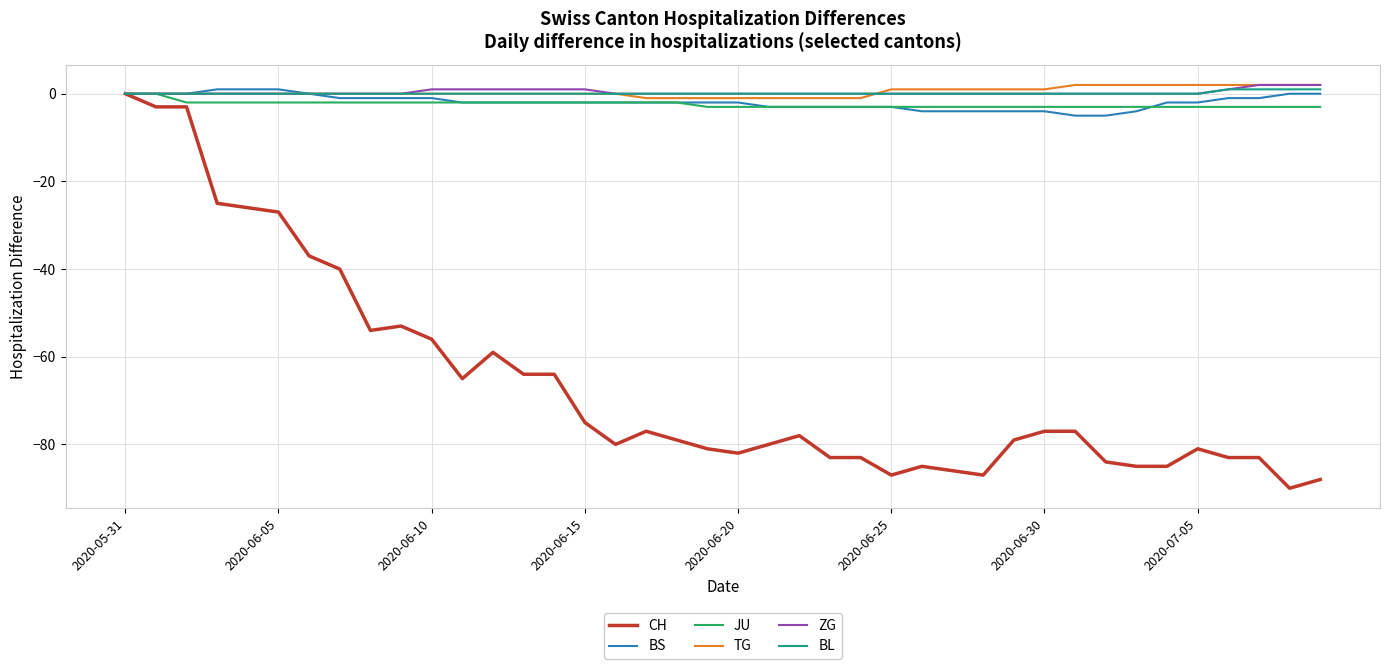

How many lines are shown in the chart?

6